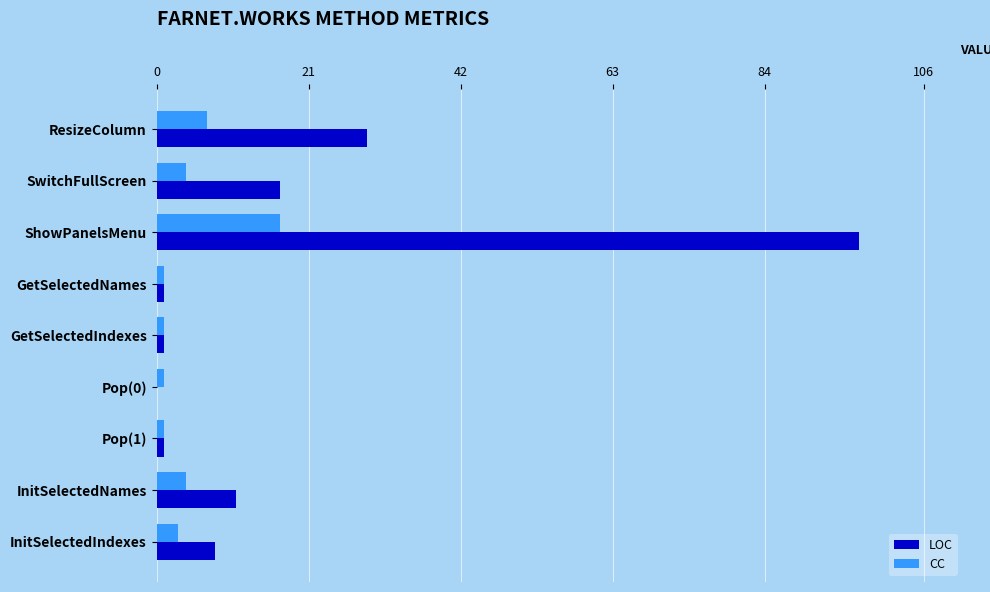

Where is LOC nearest to the value 48?

ResizeColumn